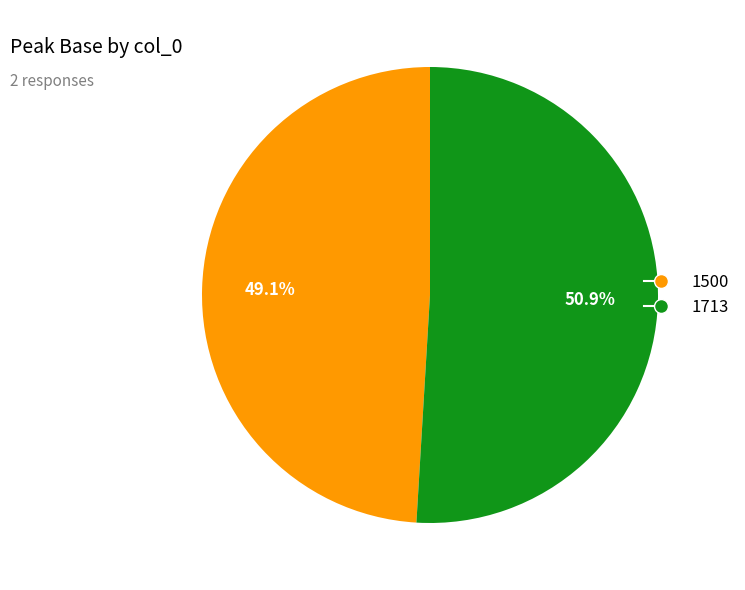

To the nearest percent, what is the combined percentage of 1500 and 1713?

100%